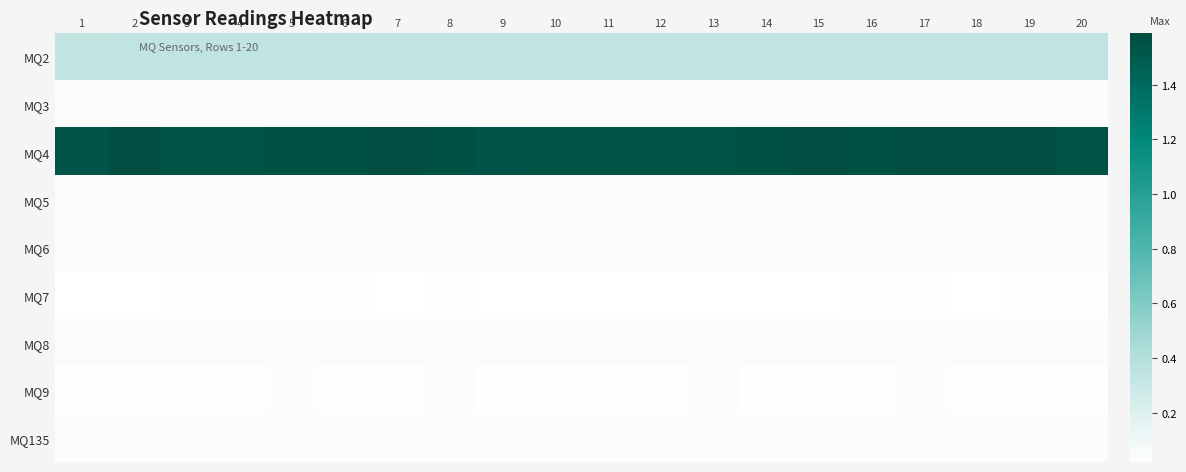

Reading right to left, transcribe all the data shown in this chart.

MQ2: 20=0.3	19=0.3	18=0.3	17=0.3	16=0.3	15=0.3	14=0.3	13=0.3	12=0.3	11=0.3	10=0.3	9=0.3	8=0.3	7=0.3	6=0.3	5=0.3	4=0.3	3=0.3	2=0.3	1=0.3
MQ3: 20=0.0	19=0.0	18=0.0	17=0.0	16=0.0	15=0.0	14=0.0	13=0.0	12=0.0	11=0.0	10=0.0	9=0.0	8=0.0	7=0.0	6=0.0	5=0.0	4=0.0	3=0.0	2=0.0	1=0.0
MQ4: 20=1.6	19=1.6	18=1.6	17=1.6	16=1.6	15=1.6	14=1.6	13=1.6	12=1.6	11=1.6	10=1.6	9=1.5	8=1.6	7=1.6	6=1.6	5=1.6	4=1.6	3=1.6	2=1.6	1=1.5
MQ5: 20=0.0	19=0.0	18=0.0	17=0.0	16=0.0	15=0.0	14=0.0	13=0.0	12=0.0	11=0.0	10=0.0	9=0.0	8=0.0	7=0.0	6=0.0	5=0.0	4=0.0	3=0.0	2=0.0	1=0.0
MQ6: 20=0.0	19=0.1	18=0.1	17=0.1	16=0.0	15=0.1	14=0.0	13=0.0	12=0.1	11=0.0	10=0.0	9=0.1	8=0.1	7=0.0	6=0.0	5=0.1	4=0.1	3=0.0	2=0.1	1=0.1
MQ7: 20=0.0	19=0.0	18=0.0	17=0.0	16=0.0	15=0.0	14=0.0	13=0.0	12=0.0	11=0.0	10=0.0	9=0.0	8=0.0	7=0.0	6=0.0	5=0.0	4=0.0	3=0.0	2=0.0	1=0.0
MQ8: 20=0.1	19=0.1	18=0.1	17=0.1	16=0.1	15=0.1	14=0.1	13=0.1	12=0.1	11=0.1	10=0.1	9=0.1	8=0.1	7=0.1	6=0.1	5=0.1	4=0.1	3=0.1	2=0.1	1=0.1
MQ9: 20=0.0	19=0.0	18=0.0	17=0.0	16=0.0	15=0.0	14=0.0	13=0.0	12=0.0	11=0.0	10=0.0	9=0.0	8=0.0	7=0.0	6=0.0	5=0.0	4=0.0	3=0.0	2=0.0	1=0.0
MQ135: 20=0.0	19=0.0	18=0.0	17=0.0	16=0.0	15=0.0	14=0.0	13=0.0	12=0.0	11=0.0	10=0.0	9=0.0	8=0.0	7=0.0	6=0.0	5=0.0	4=0.0	3=0.0	2=0.0	1=0.0